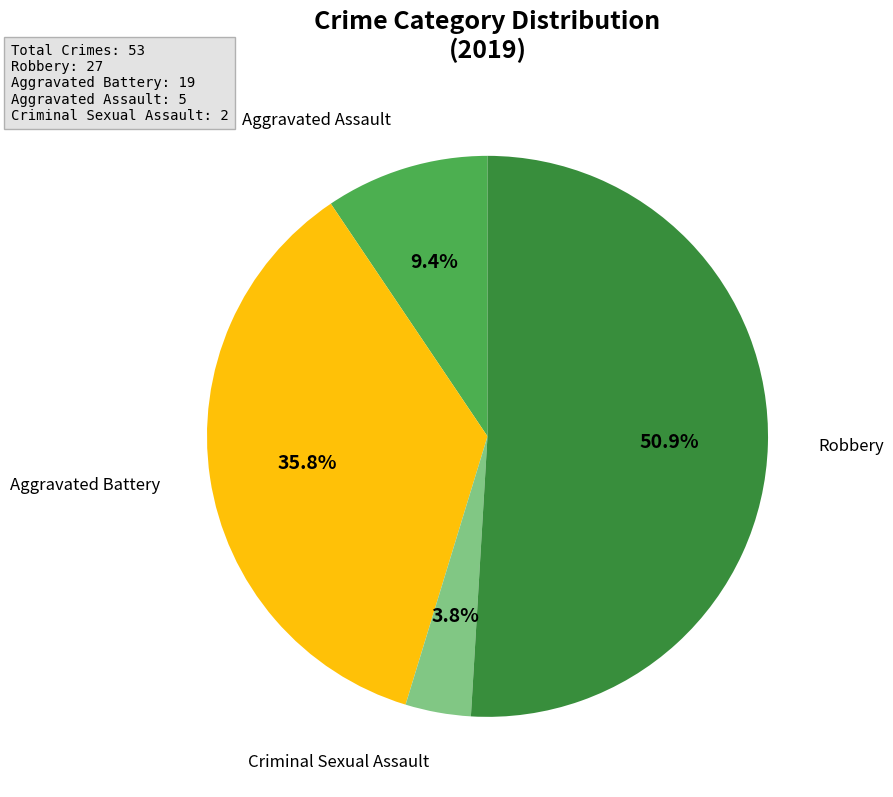

To the nearest percent, what is the combined percentage of Robbery and Aggravated Assault?

60%